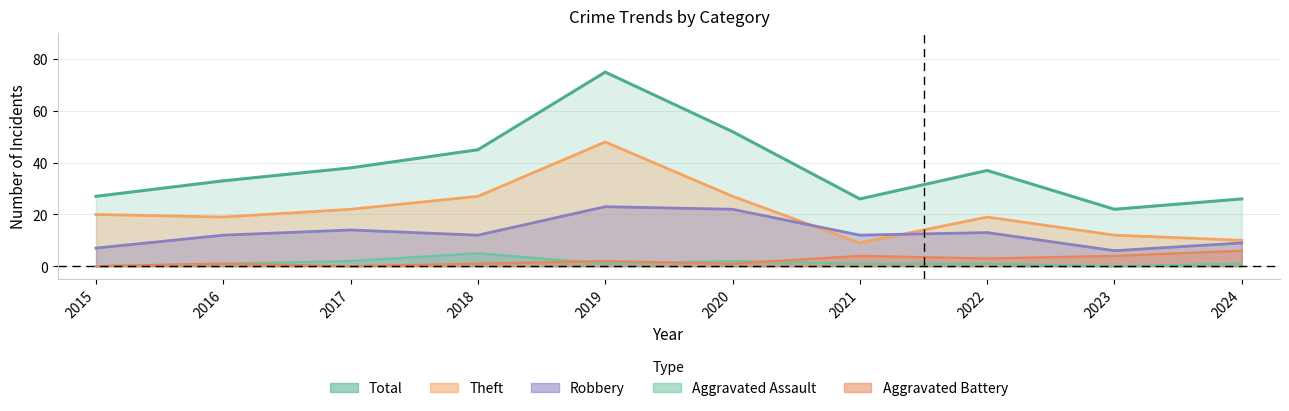

What is the maximum value shown in the chart?

75